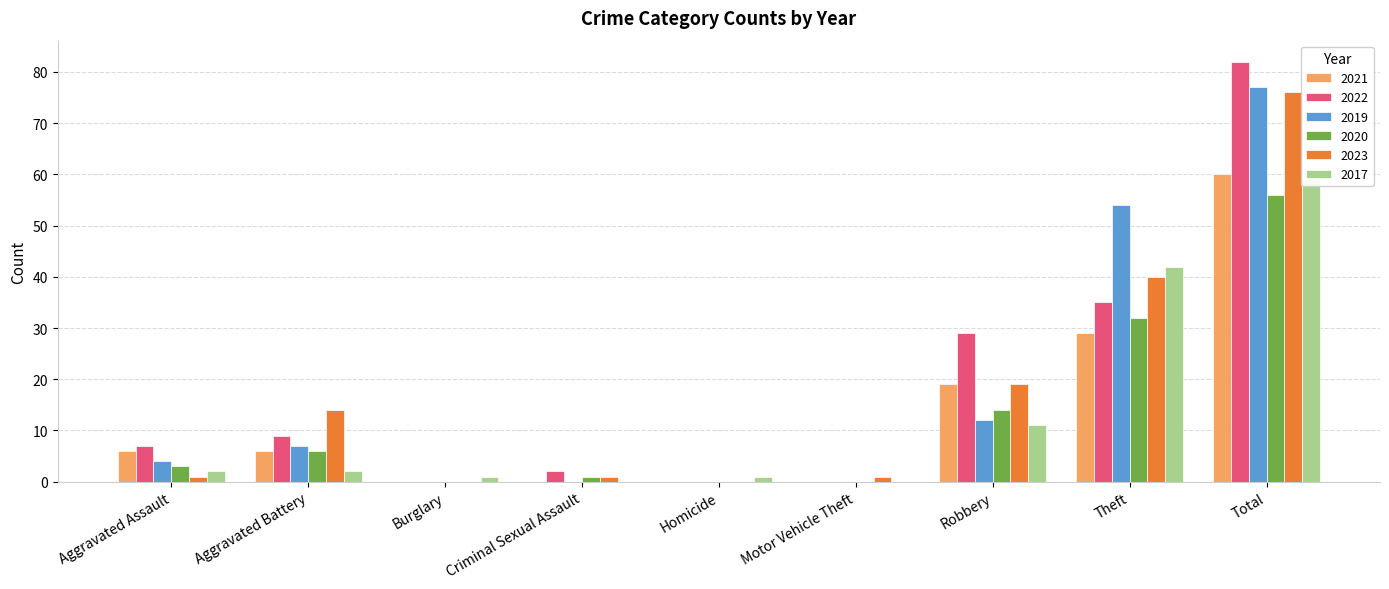

The 2019 series shows 0 at Motor Vehicle Theft. True or false?

True